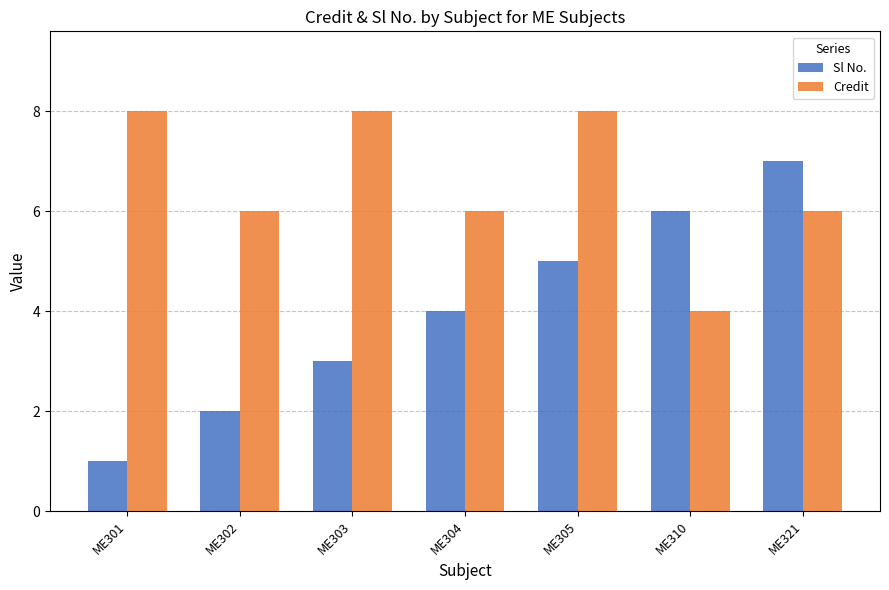

Which category has the highest value in the Sl No. series?

ME321